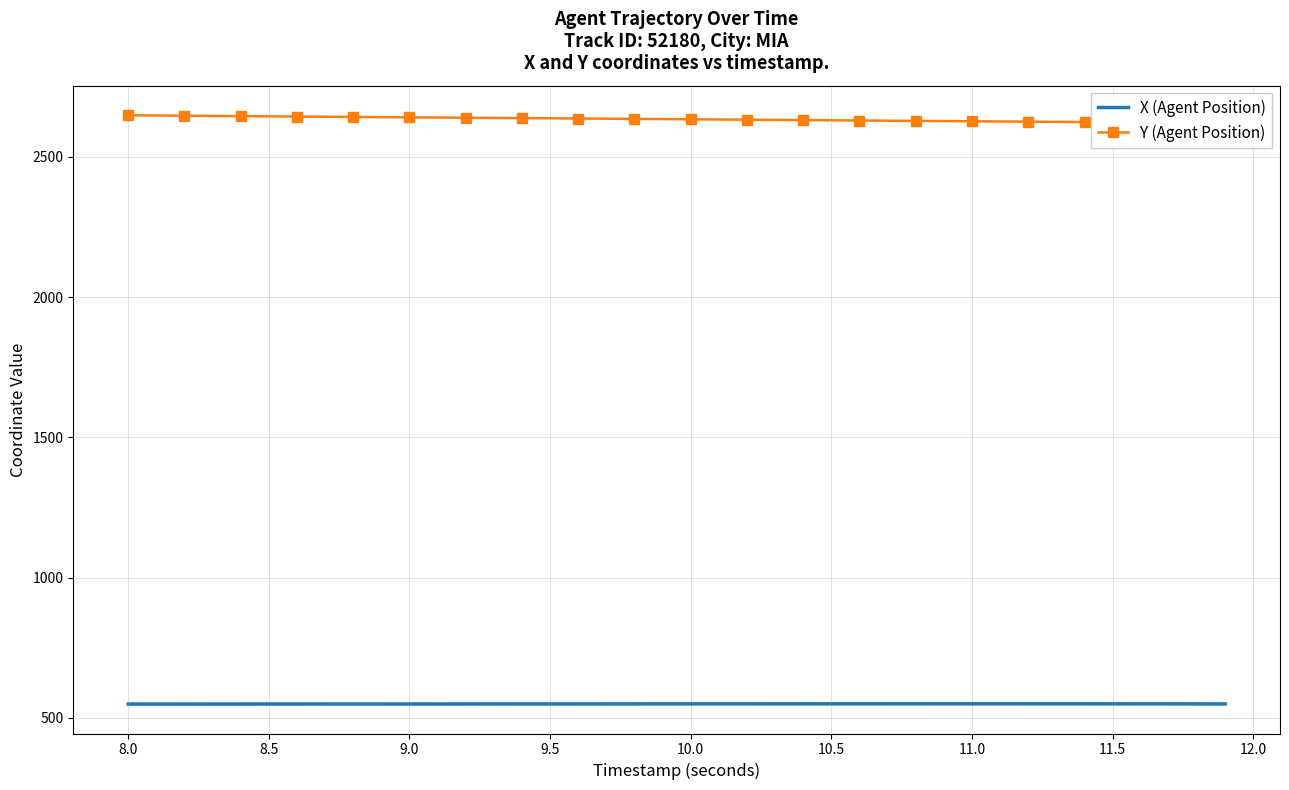

What is the minimum value for X (Agent Position)?

549.4